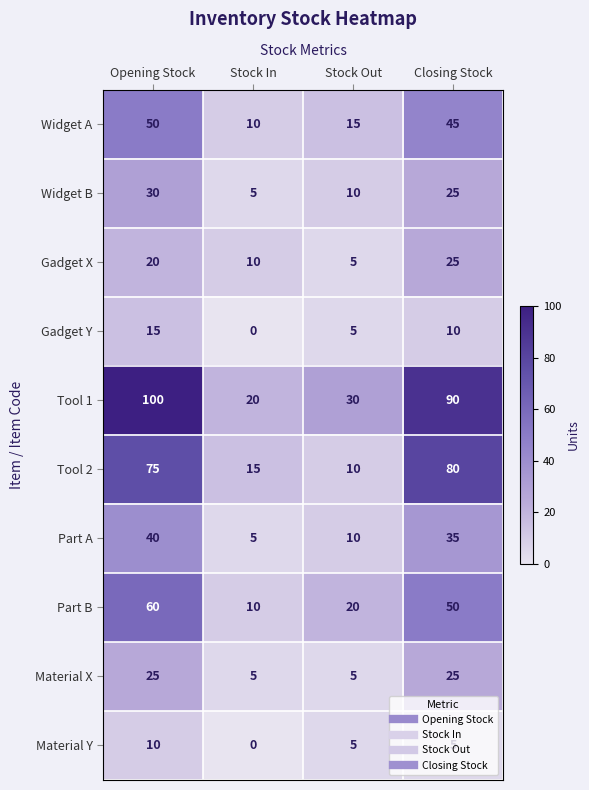

The Widget A series shows 45 at Closing Stock. True or false?

True